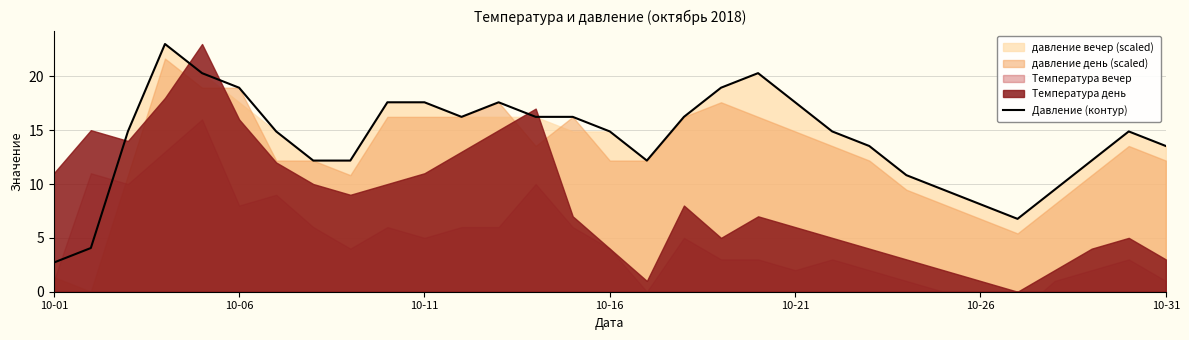

At which label does Давление (контур) reach its minimum?

10-01